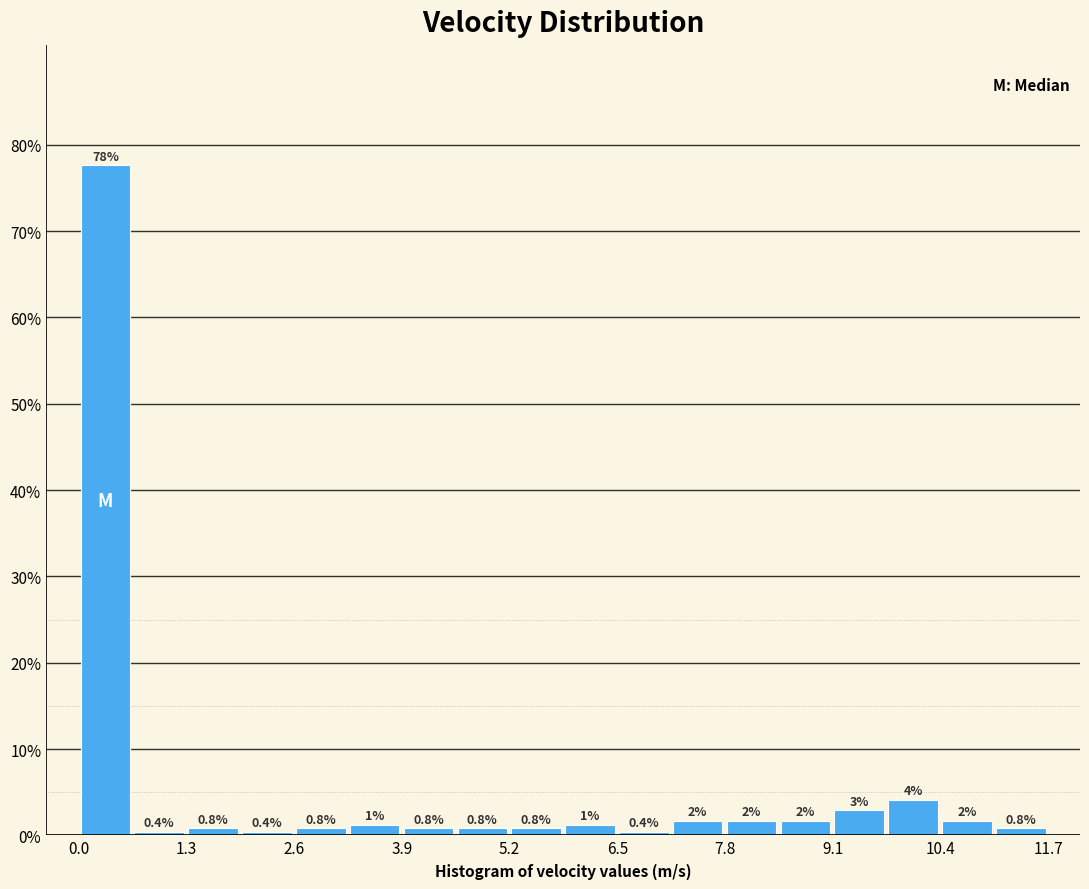

Around what value on the x-axis is the tallest bar? Give the approximate position of its centre, as read against the axis.

0.4